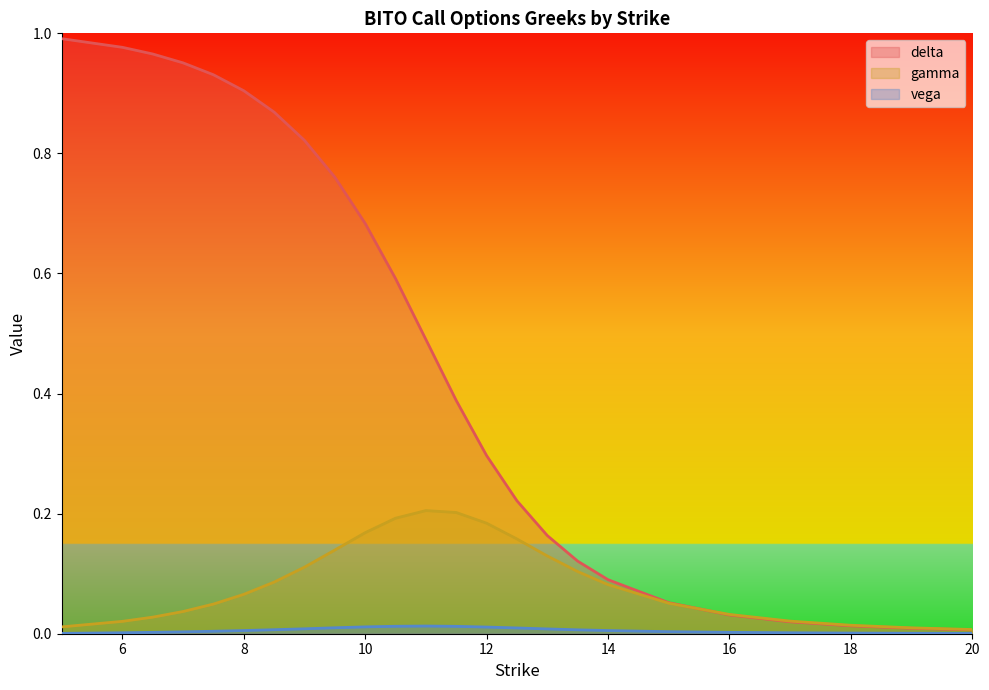

What is the maximum value shown in the chart?

1.0